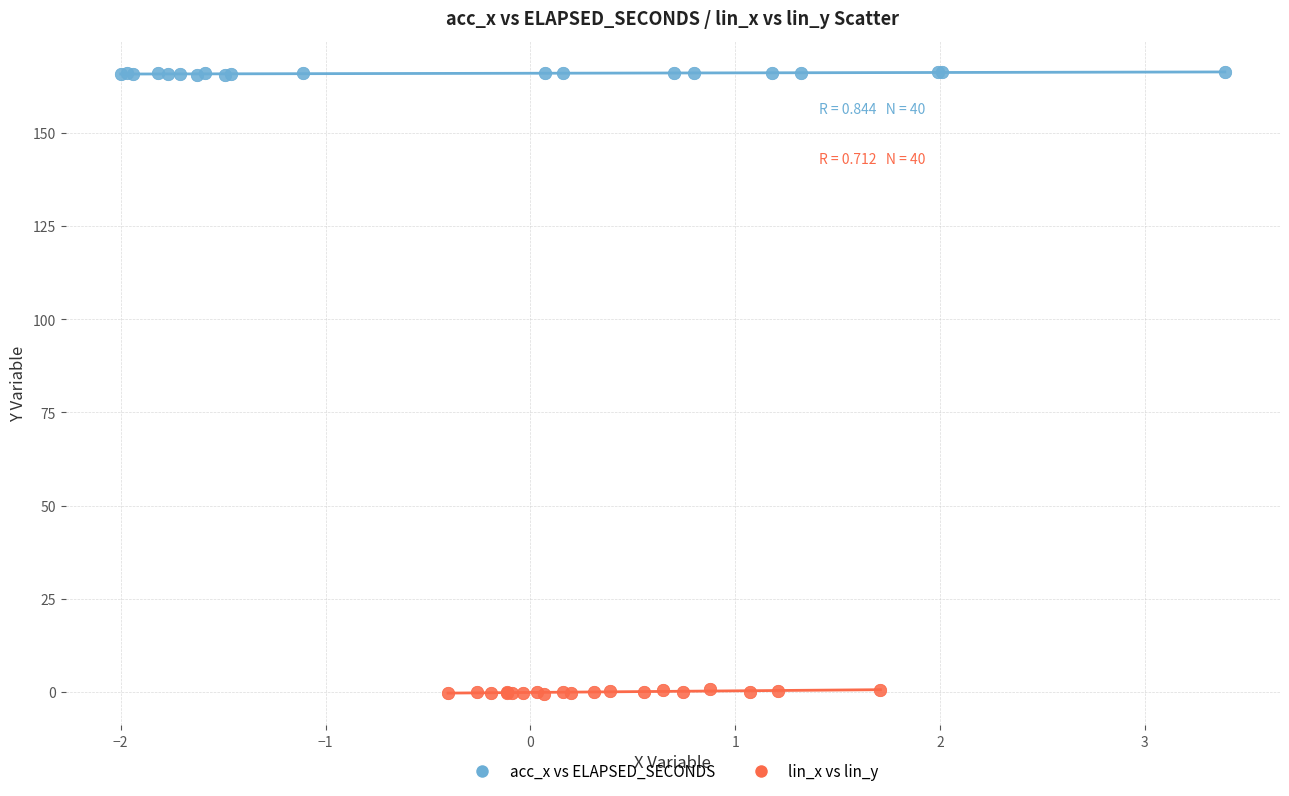

Which series contains the highest Y value?

acc_x vs ELAPSED_SECONDS